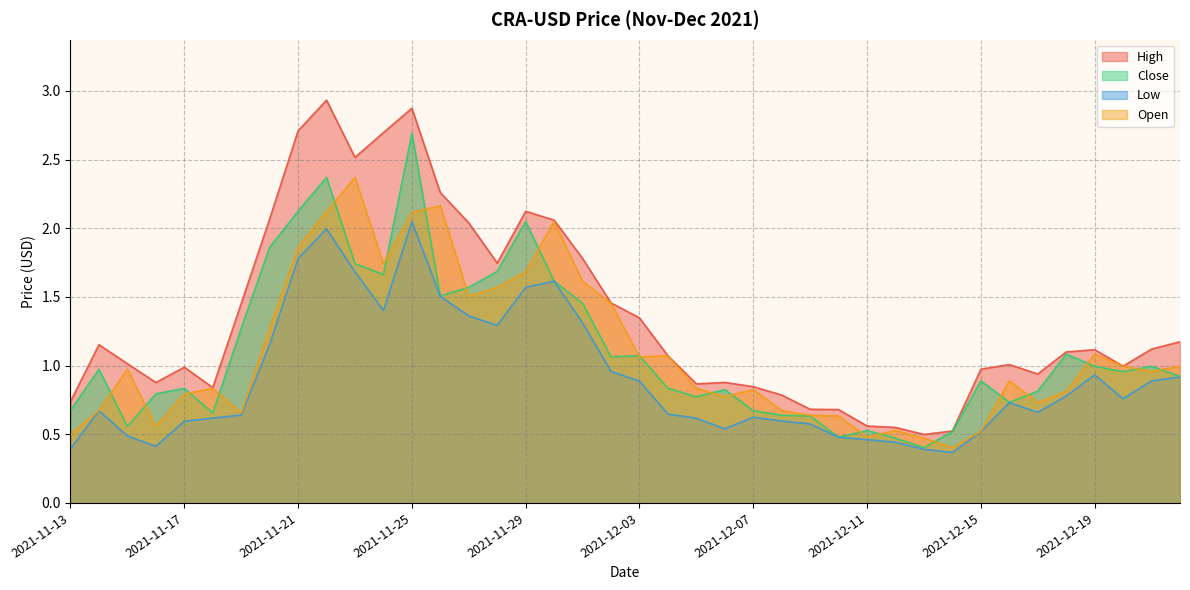

How many lines are shown in the chart?

4